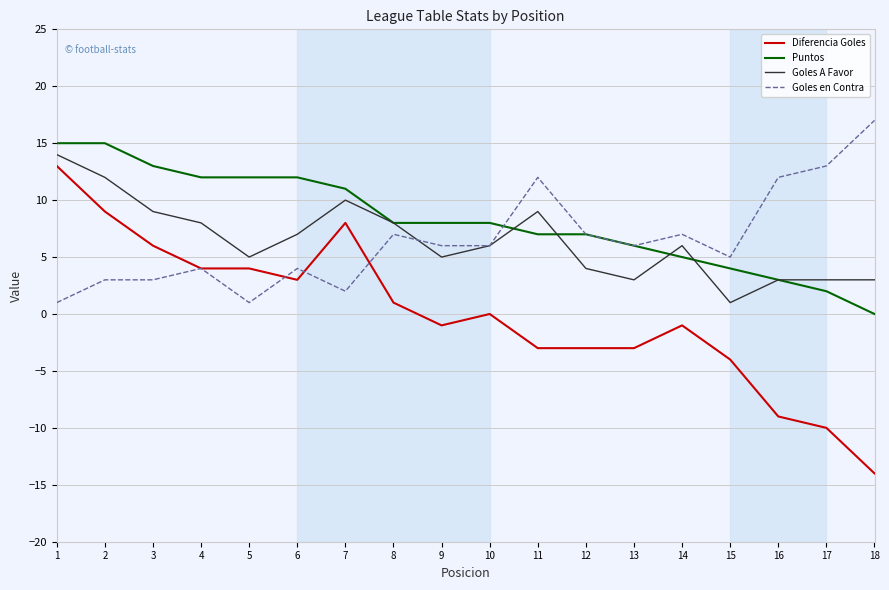

Where is Goles A Favor nearest to the value 7?

6